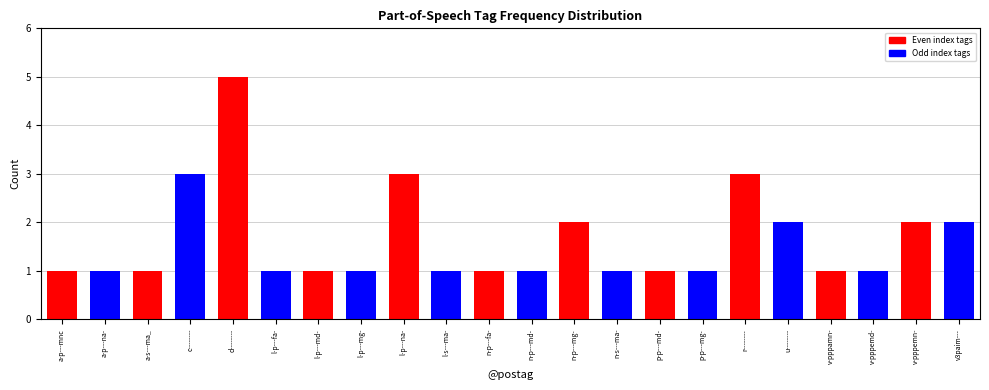

What is the difference between the maximum and second lowest values?

4